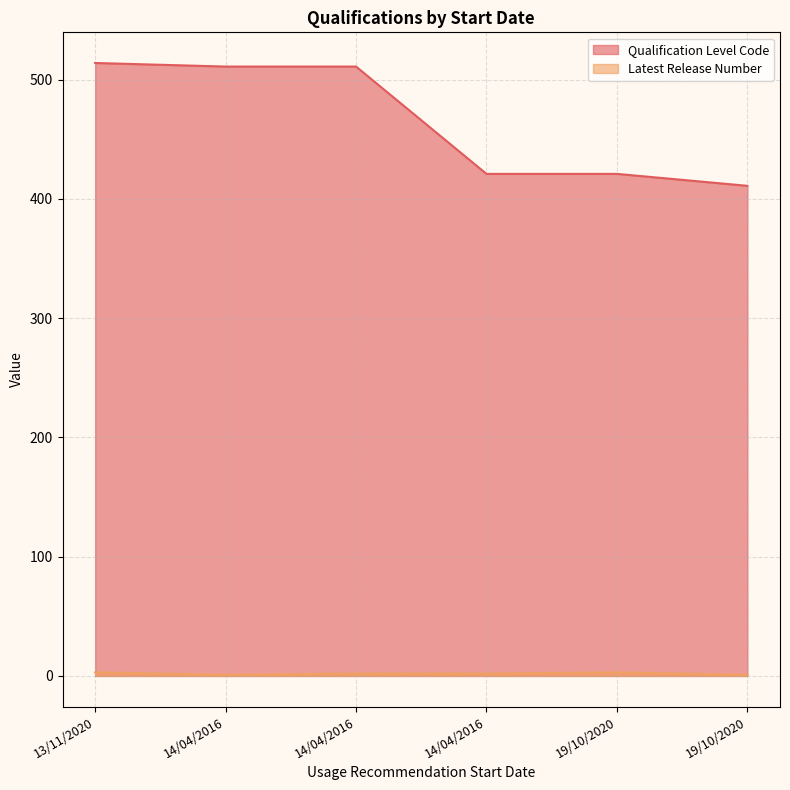

What is the sum of all Qualification Level Code values?

2789